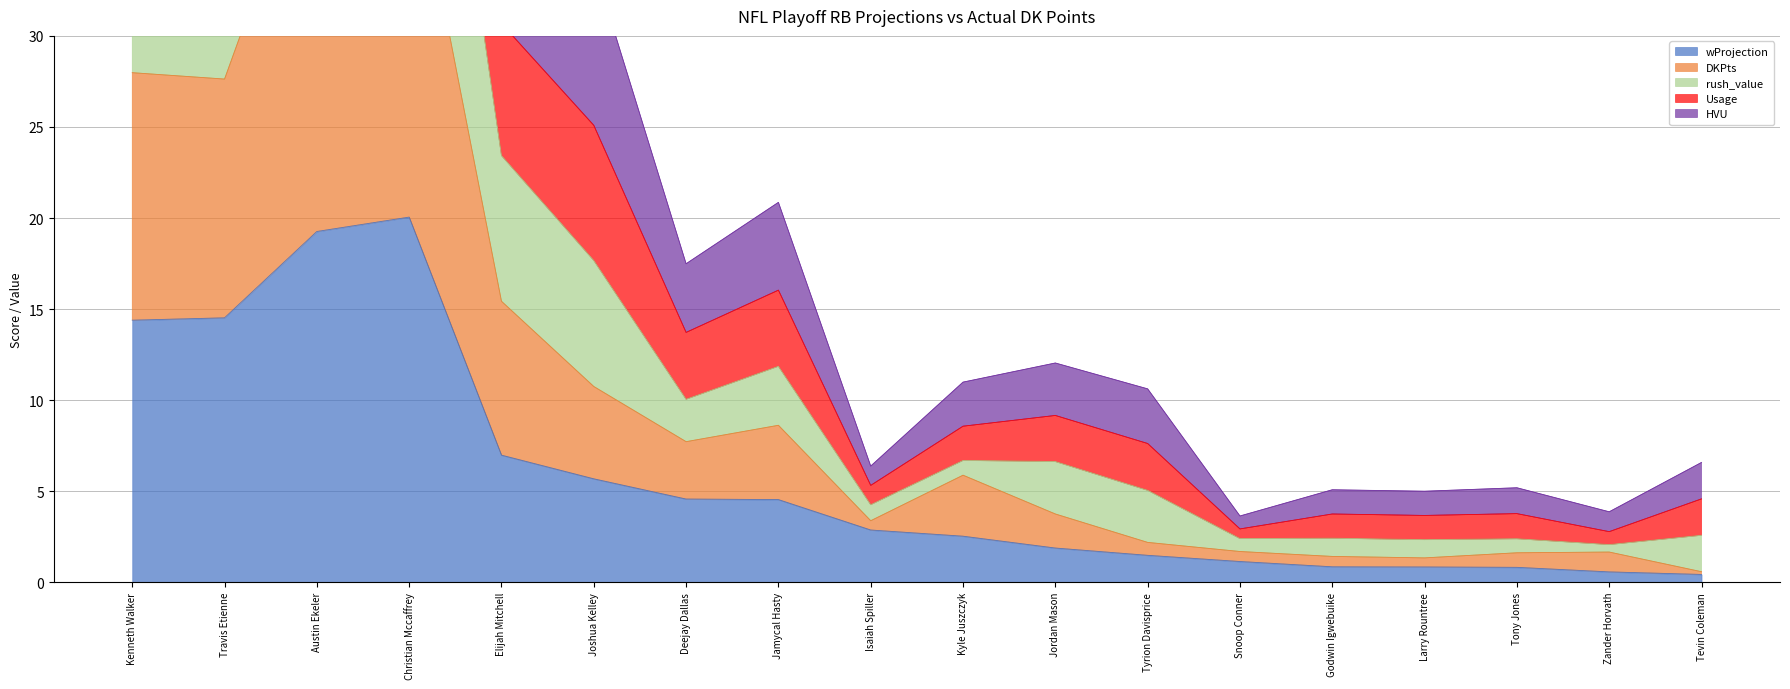

Between Elijah Mitchell and Isaiah Spiller, which series saw the biggest shift?

Usage